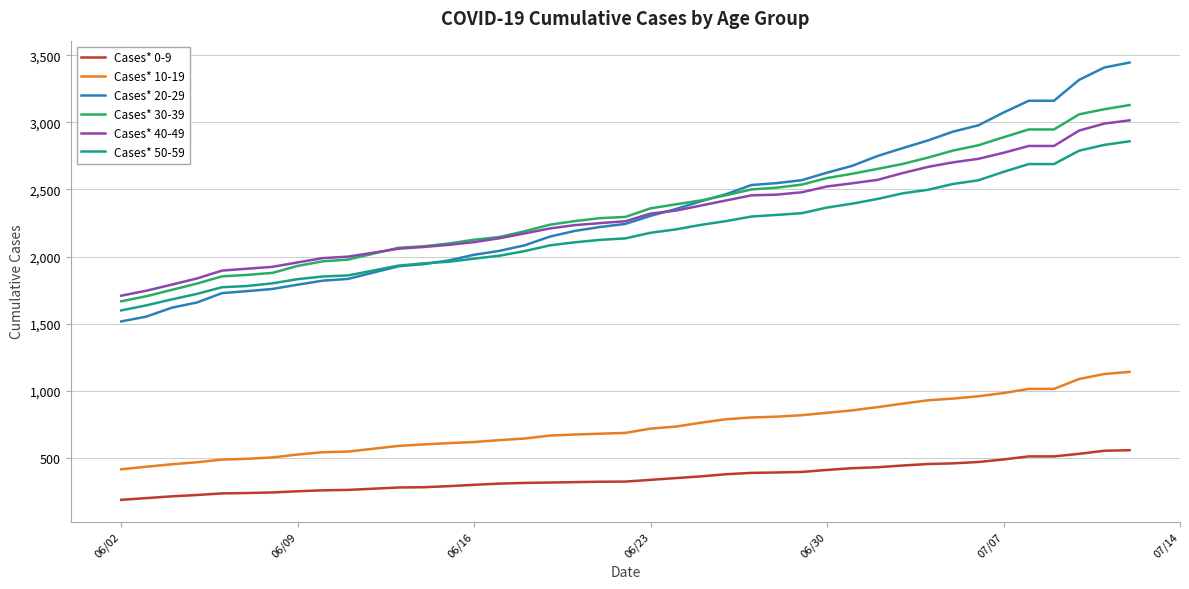

True or false: Cases* 50-59 and Cases* 10-19 cross at least once.

False